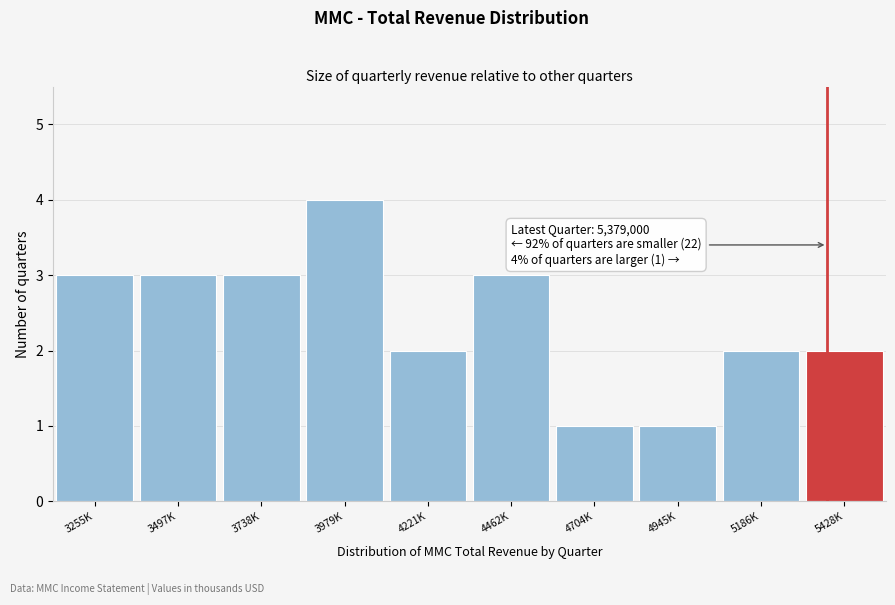

Reading left to right, transcribe all the data shown in this chart.

3	3	3	4	2	3	1	1	2	2